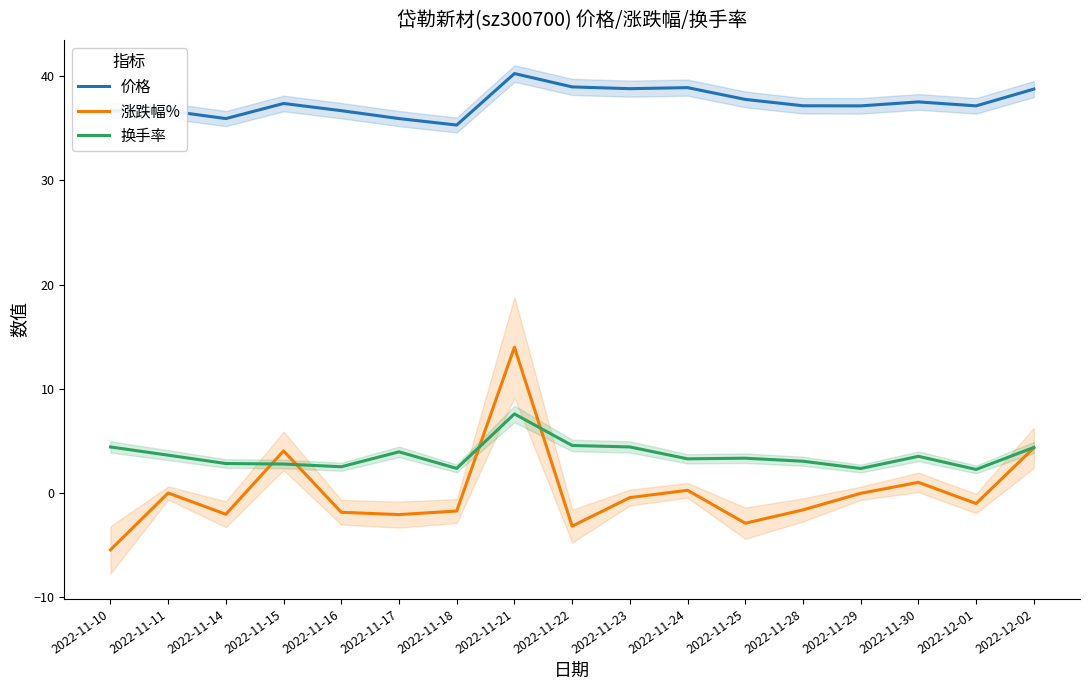

What is the average value of the 价格 series?

37.5